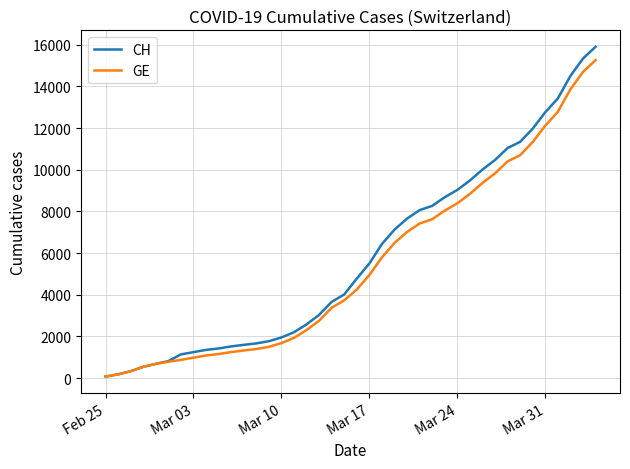

How many lines are shown in the chart?

2